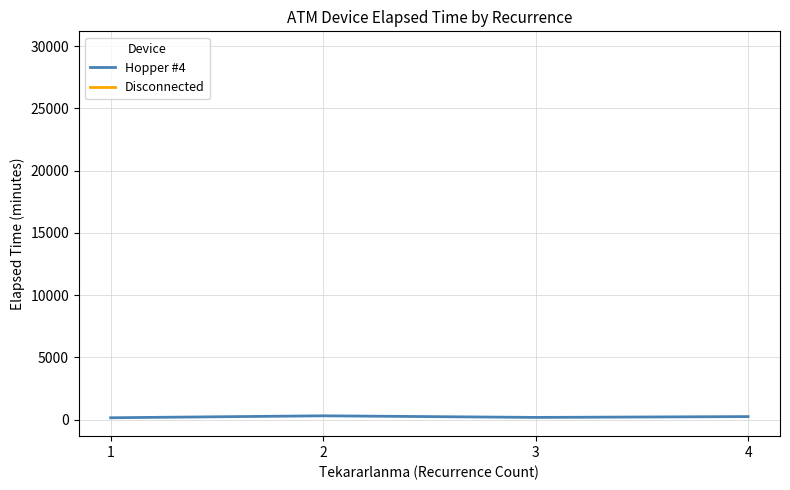

Rank the series by their maximum value, from highest to lowest.

Disconnected, Hopper #4